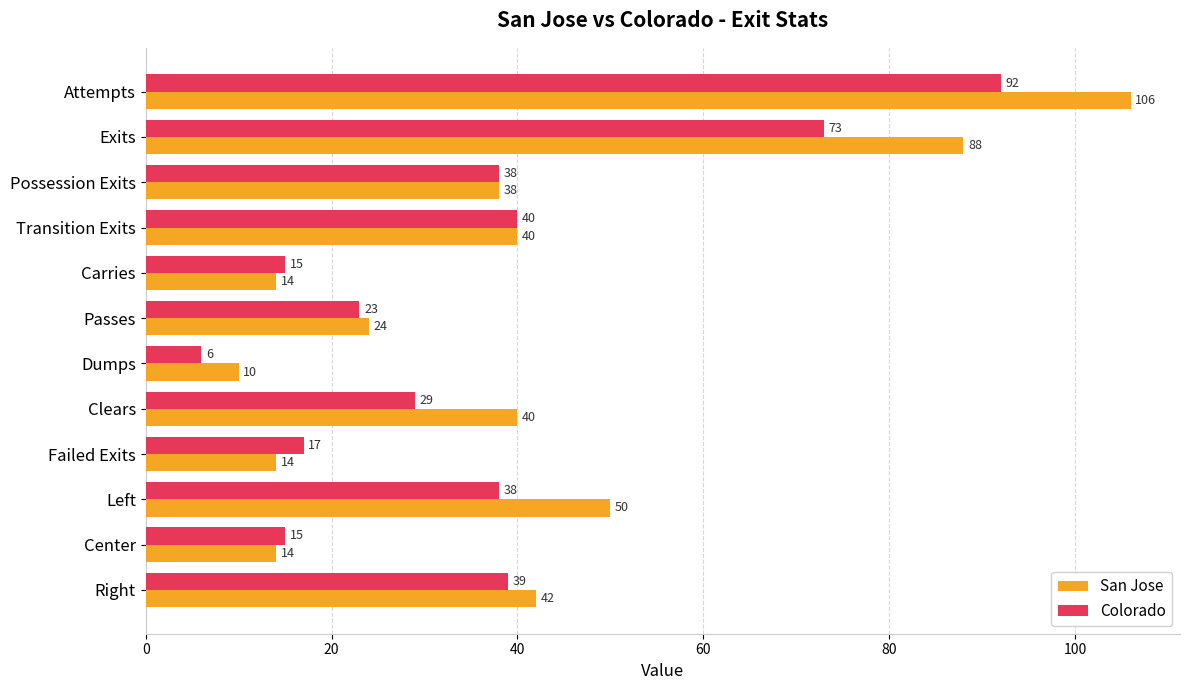

What is the sum of all San Jose values?

480